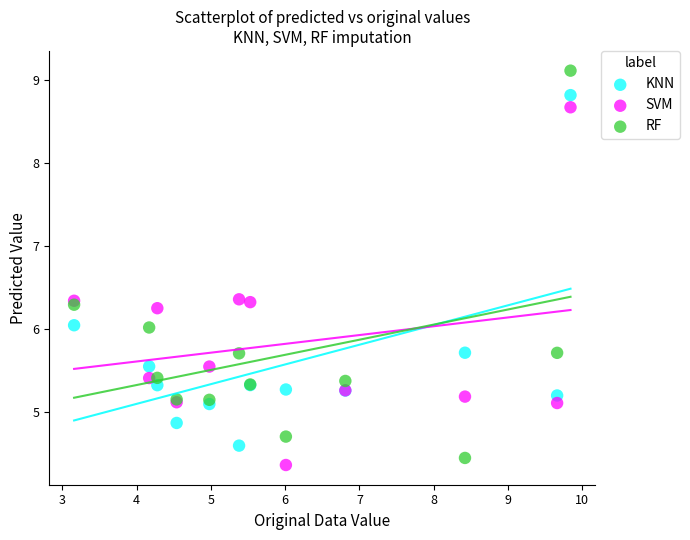

Which series reaches the maximum Y coordinate?

RF